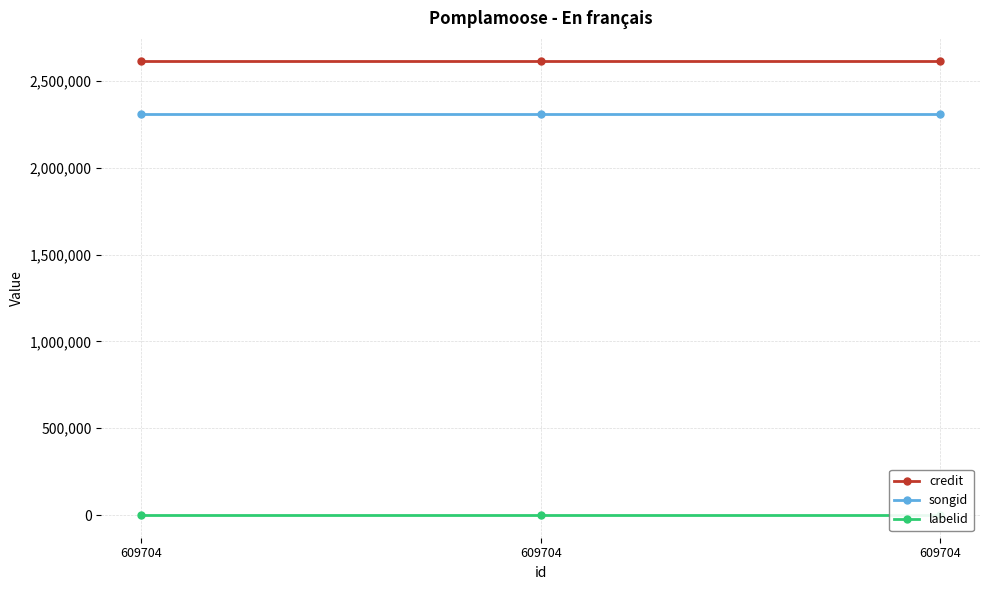

What is the sum of the songid values at 609704 and 609704?

4623832